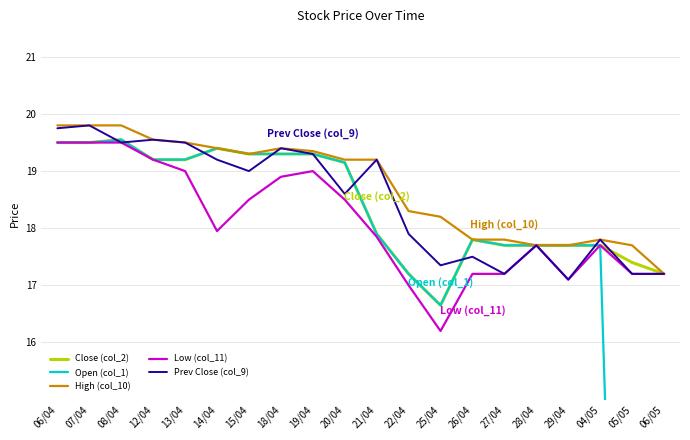

What are all the series names shown in the legend?

Close (col_2), Open (col_1), High (col_10), Low (col_11), Prev Close (col_9)